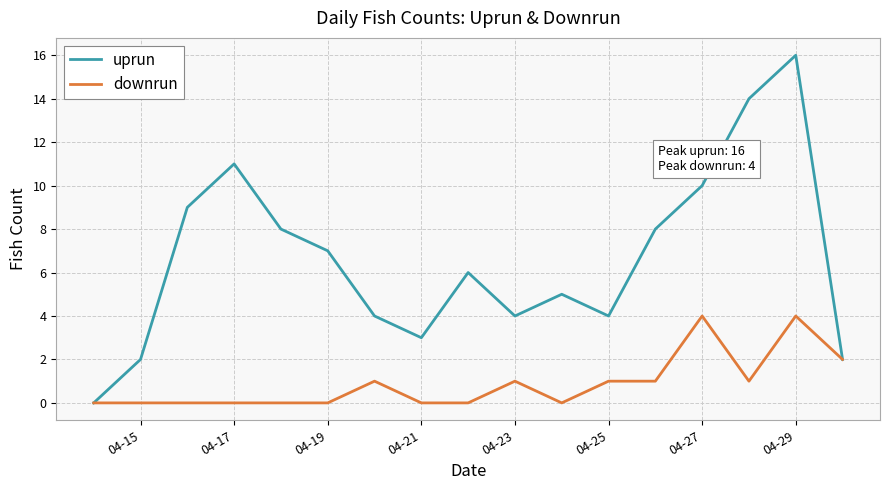

Which series has the largest range (max minus min)?

uprun